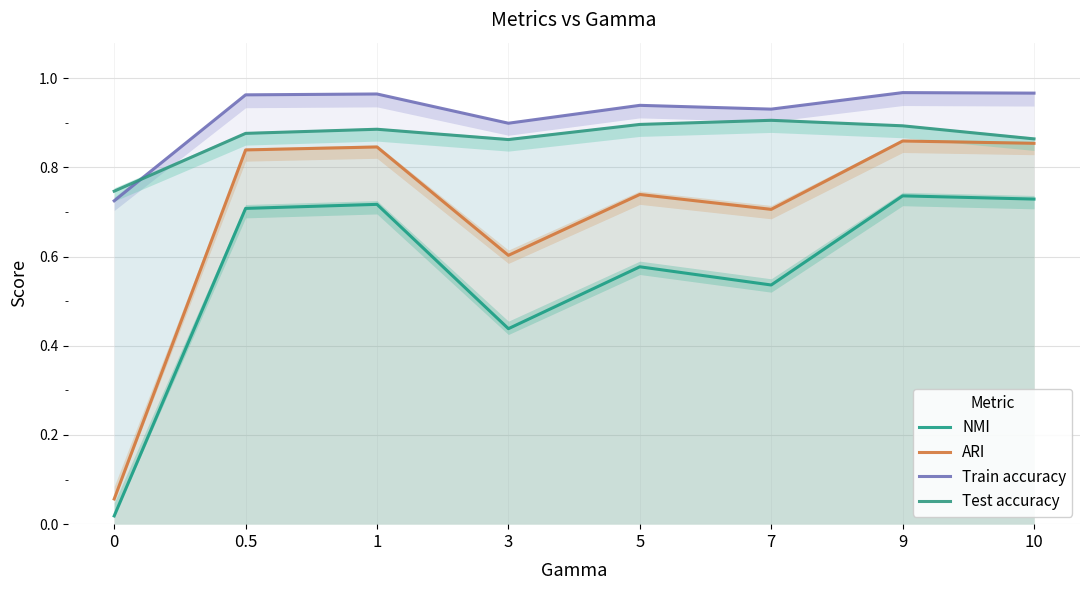

Between 0 and 7, which series saw the biggest shift?

ARI